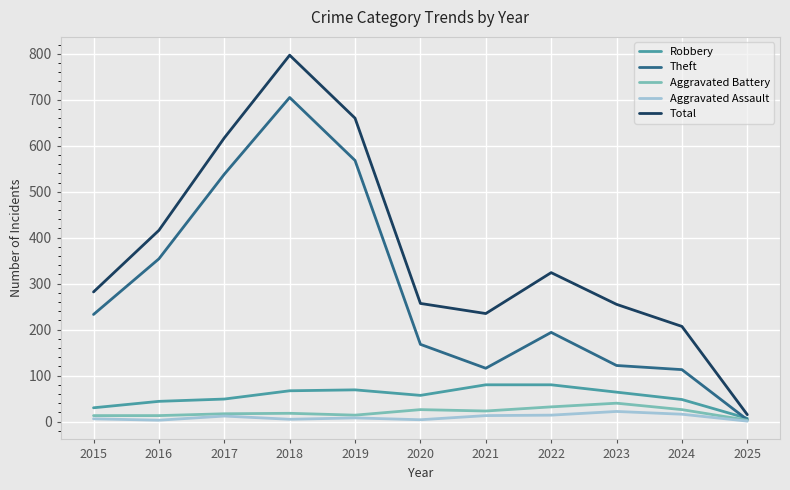

What is the minimum value shown in the chart?

1